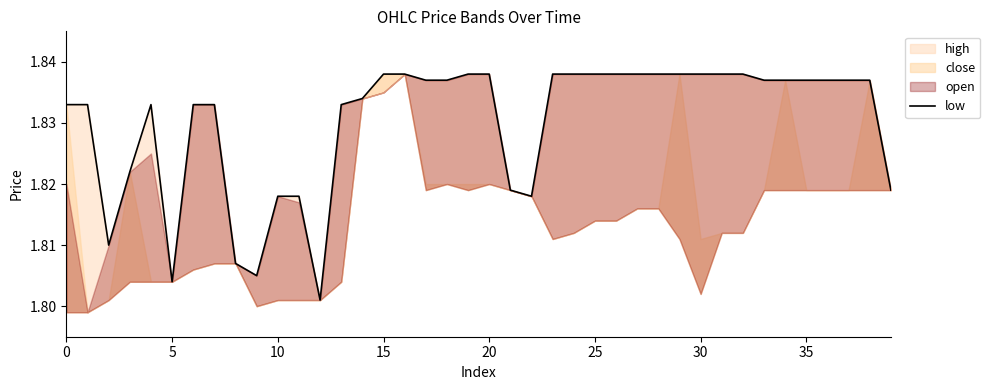

What is the label of the 12th point from the left?

11